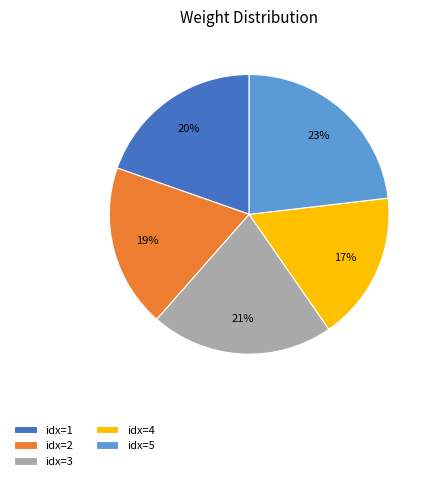

To the nearest percent, what percentage of the pie is idx=4?

17%